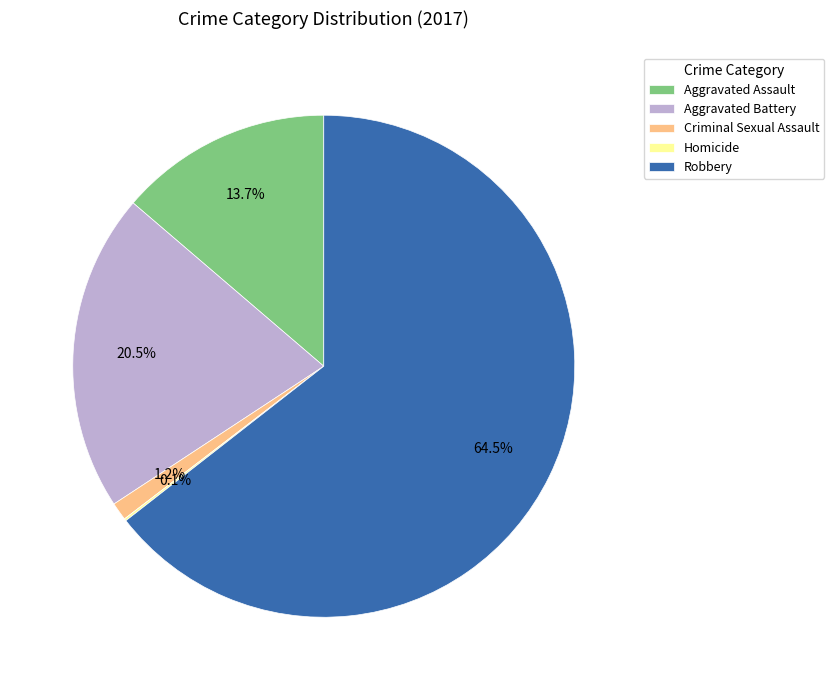

What portion of the pie excludes Aggravated Battery?

79.5%